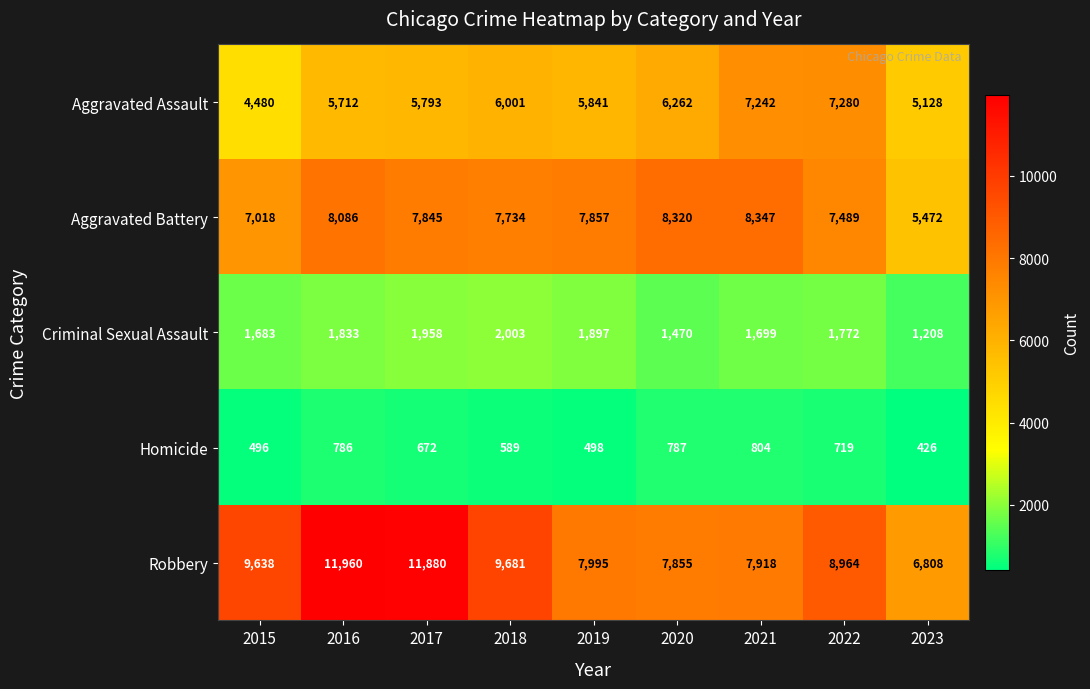

What is the total value across all series at 2022?

26224